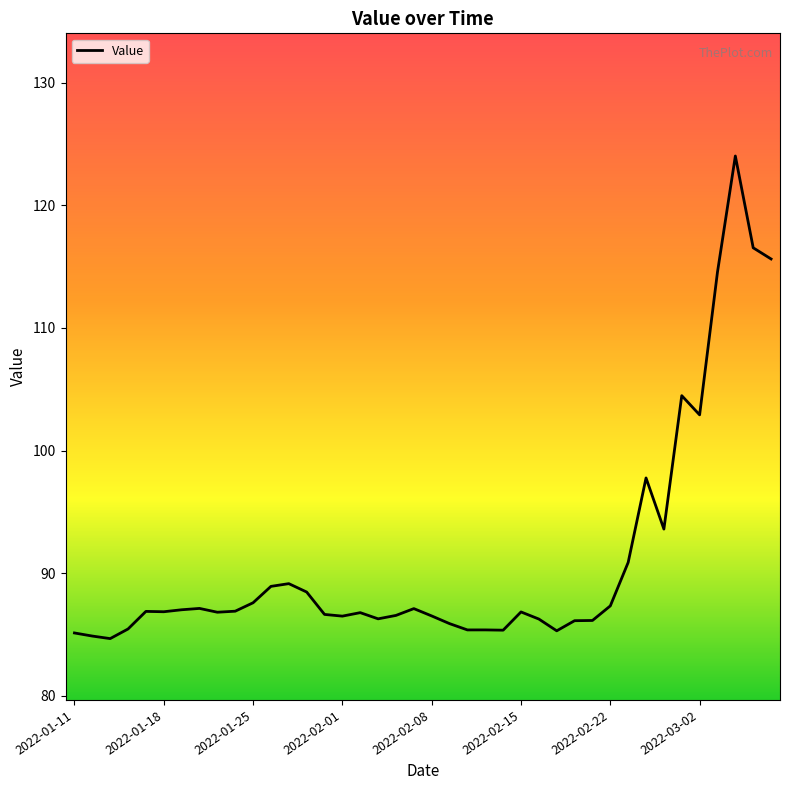

What is the difference between the maximum and minimum values?

39.3